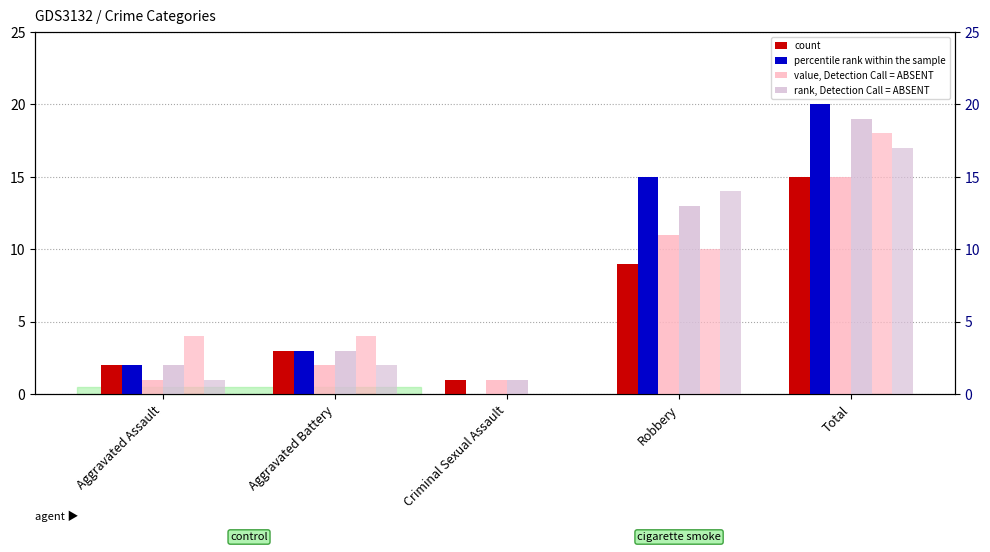

What is the total value across all series at Aggravated Battery?

11